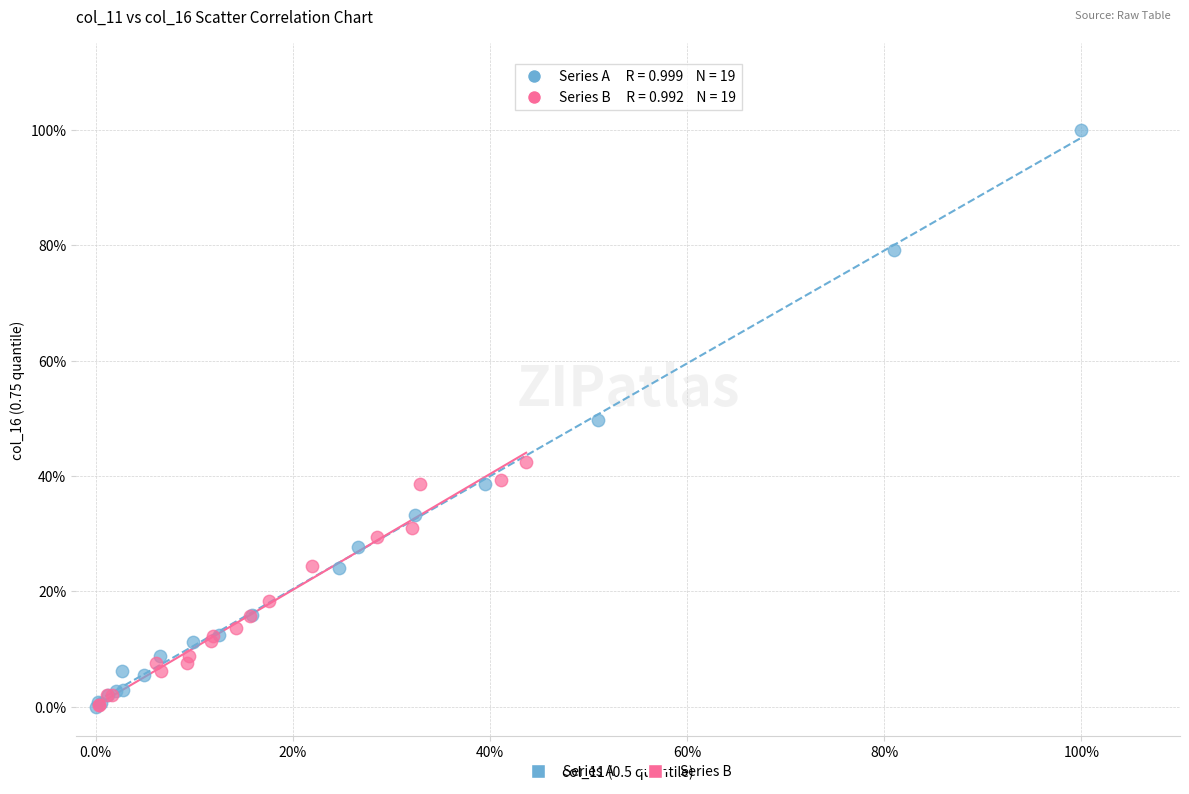

Which series has the widest spread of Y values?

Series A